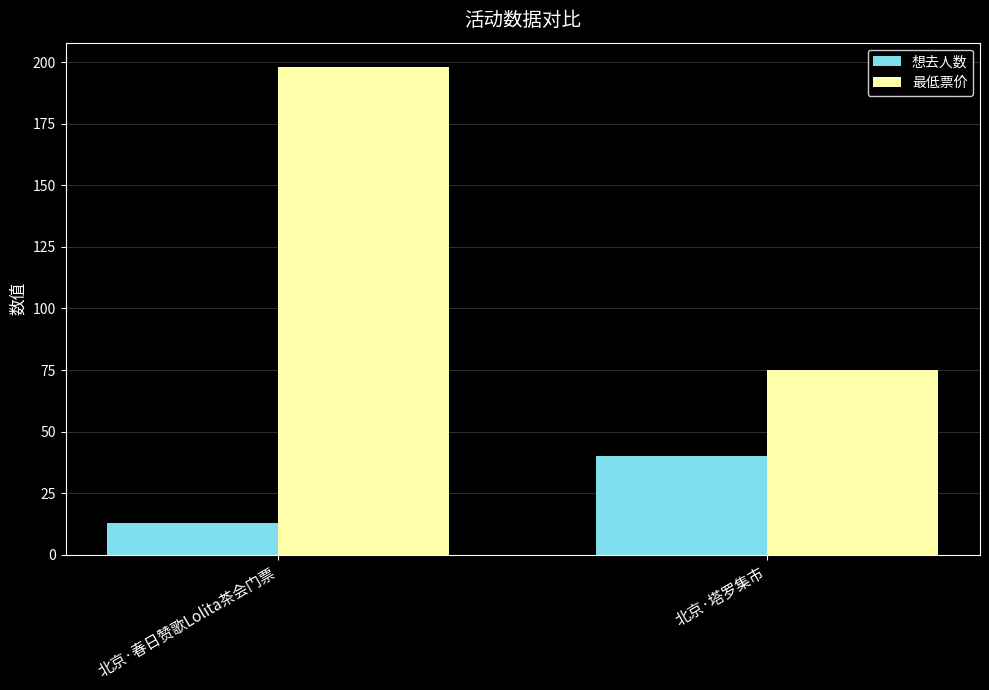

What is the label of the 1st bar from the right?

北京·塔罗集市